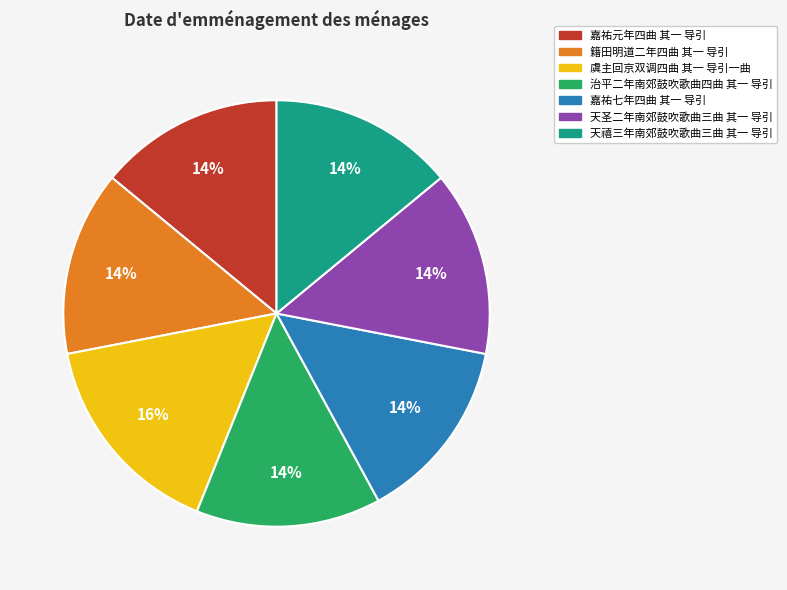

Count the number of slices in the pie.

7